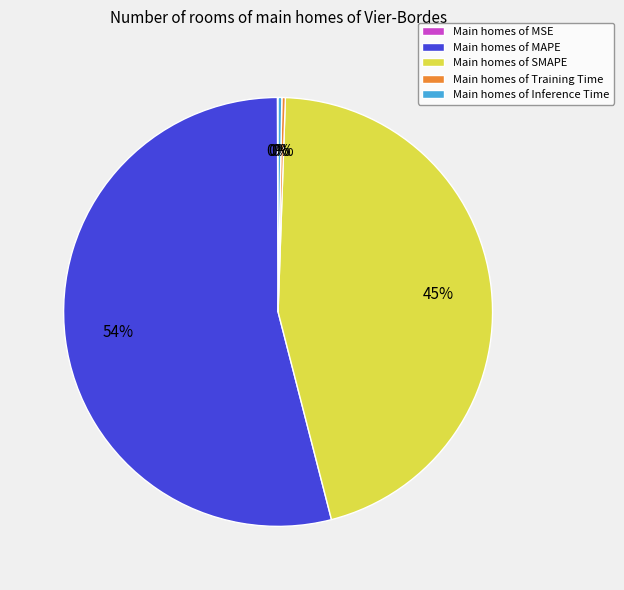

What is the largest slice in the pie chart?

Main homes of MAPE